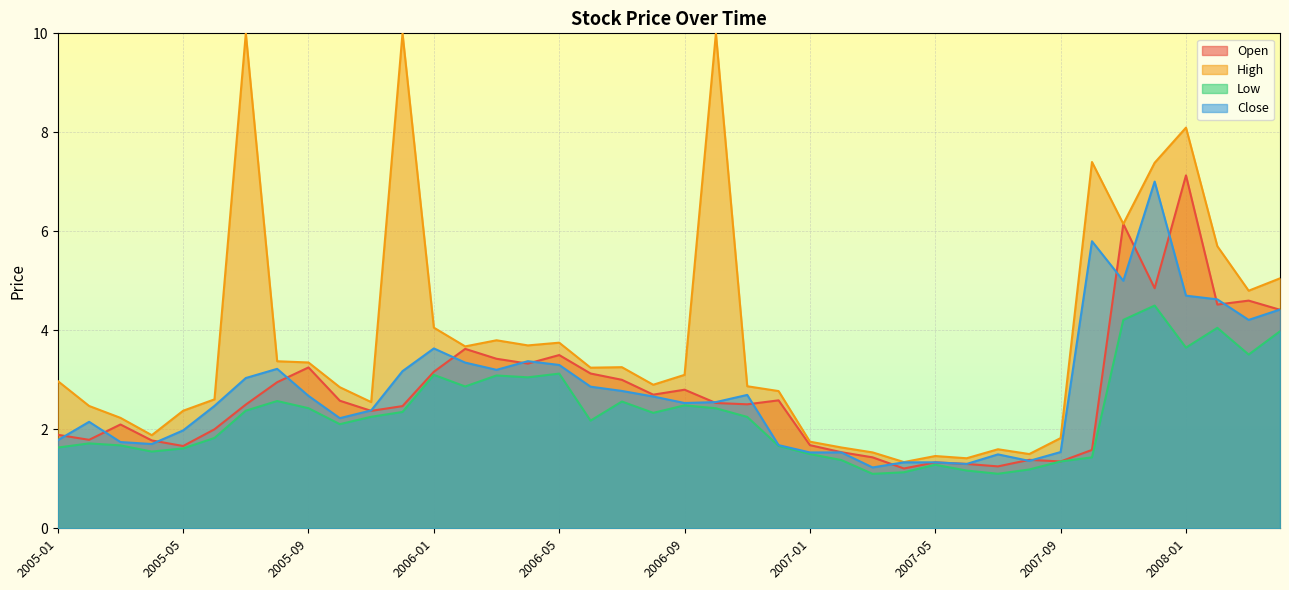

True or false: Close and Low cross at least once.

False